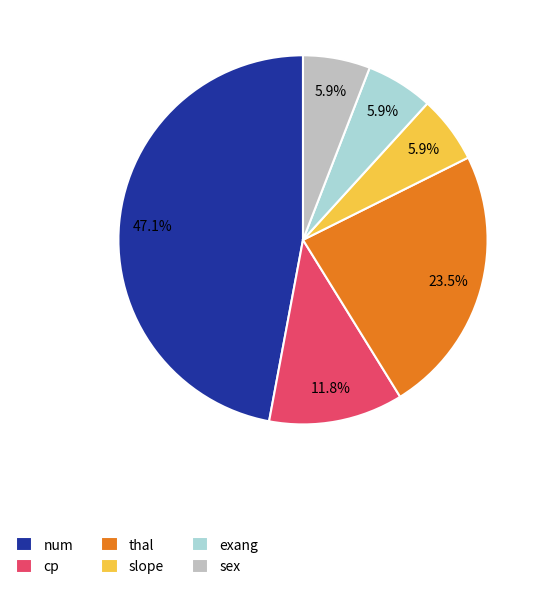

Is it true that cp is 12% of the pie?

True